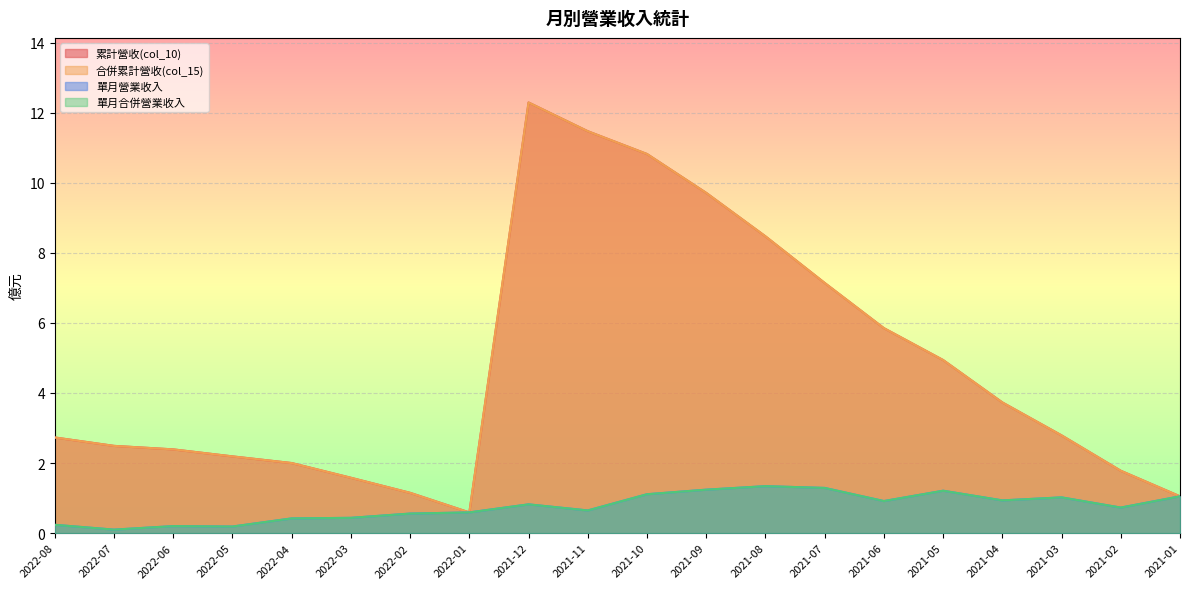

What is the spread (max minus min) of values at 2021-03?

1.8